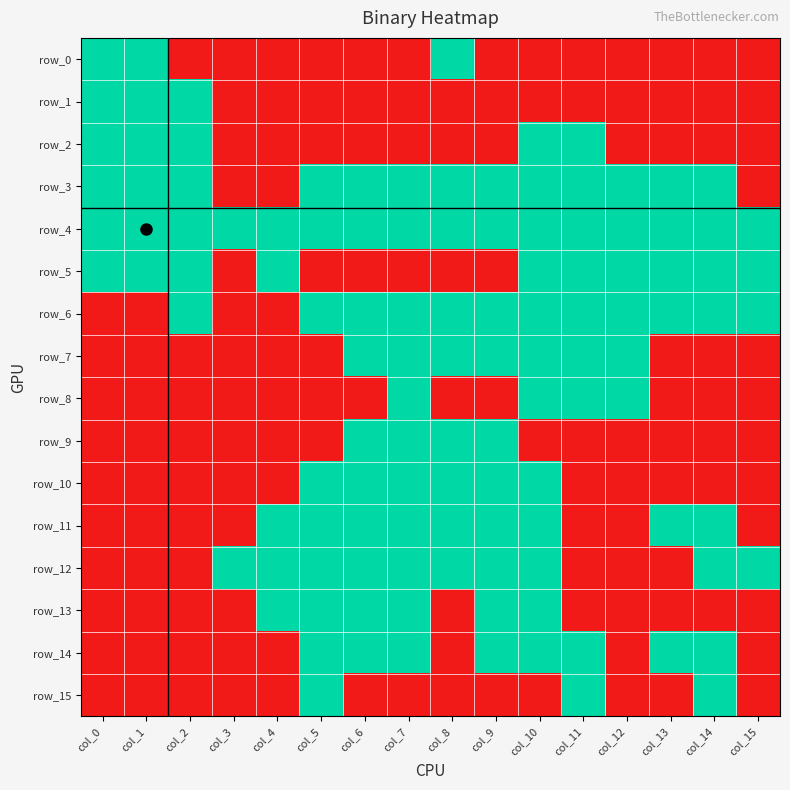

What is the spread (max minus min) of values at col_1?

1